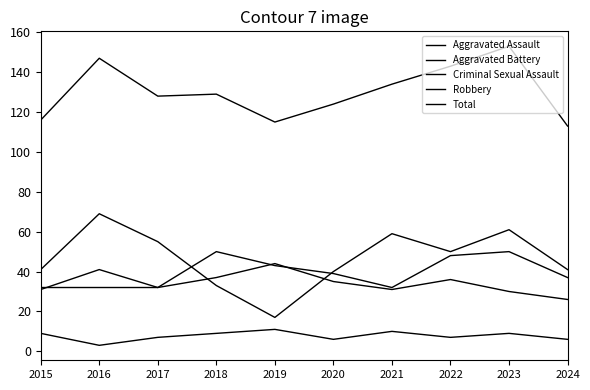

Which series changed the most between 2018 and 2020?

Aggravated Assault